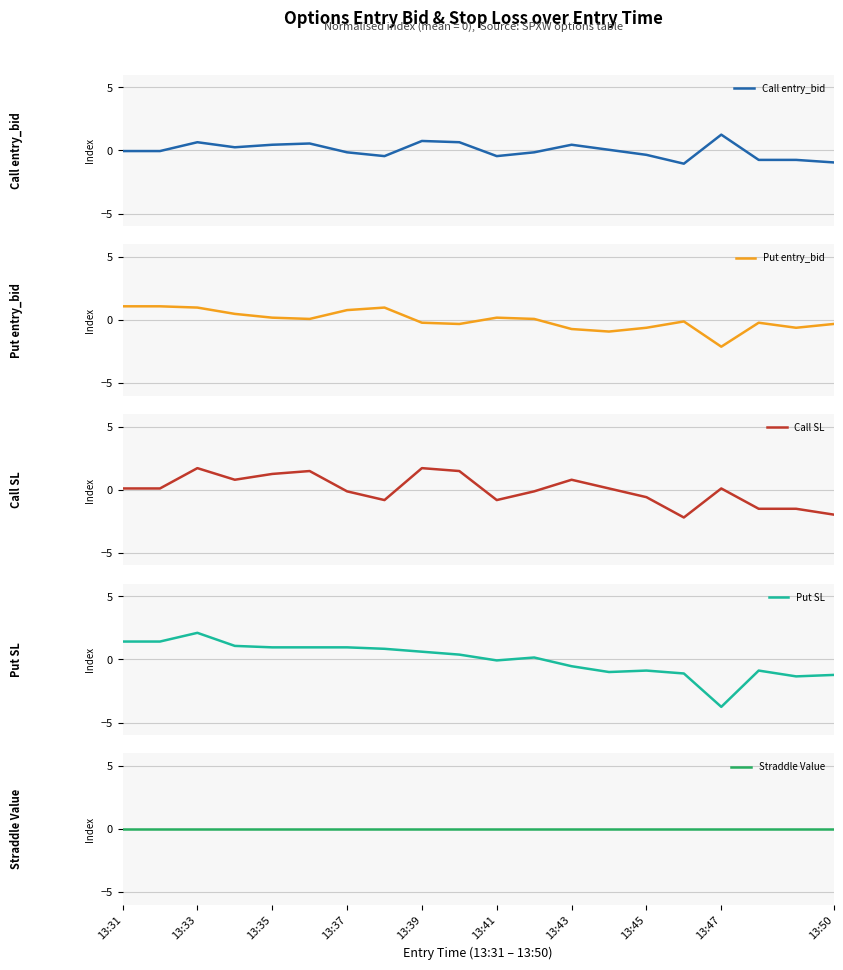

Is it true that Call entry_bid equals 1.3 at 13:47?

True